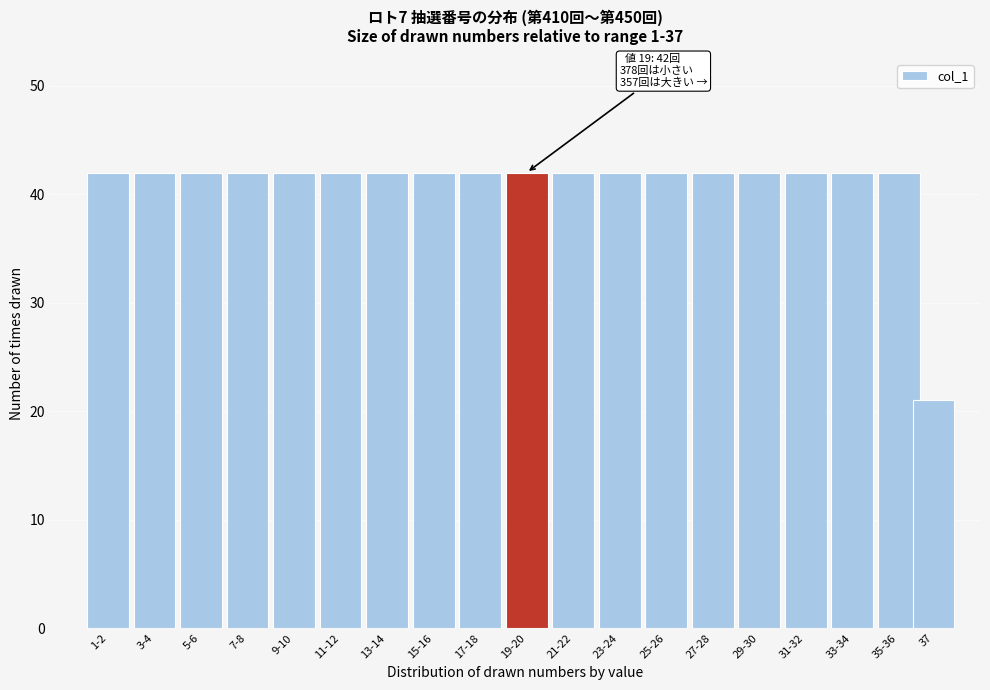

Reading left to right, what are all the values shown in this chart?

42	42	42	42	42	42	42	42	42	42	42	42	42	42	42	42	42	42	21